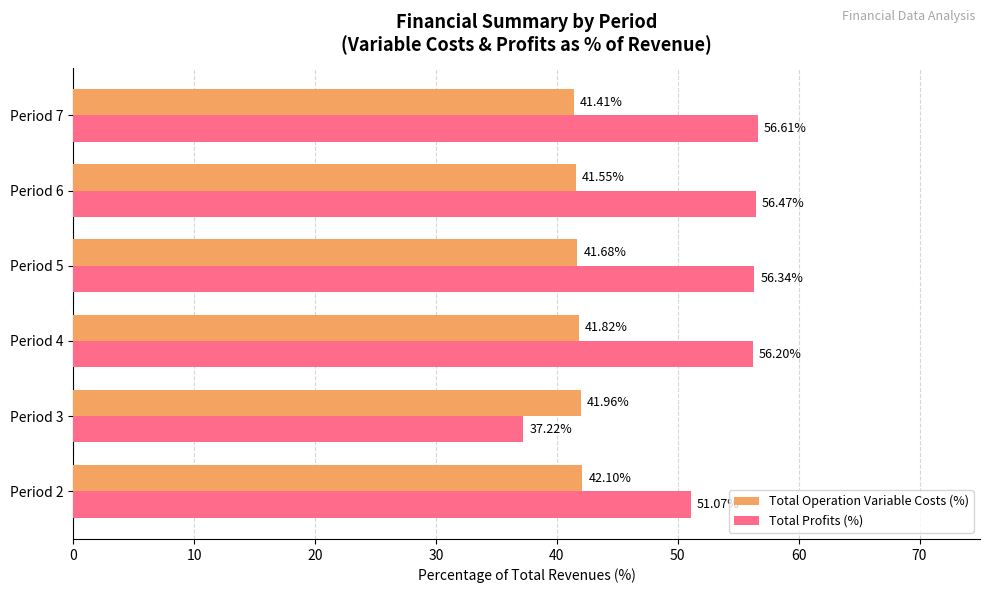

At Period 7, list the series in order from smallest to largest.

Total Operation Variable Costs (%), Total Profits (%)